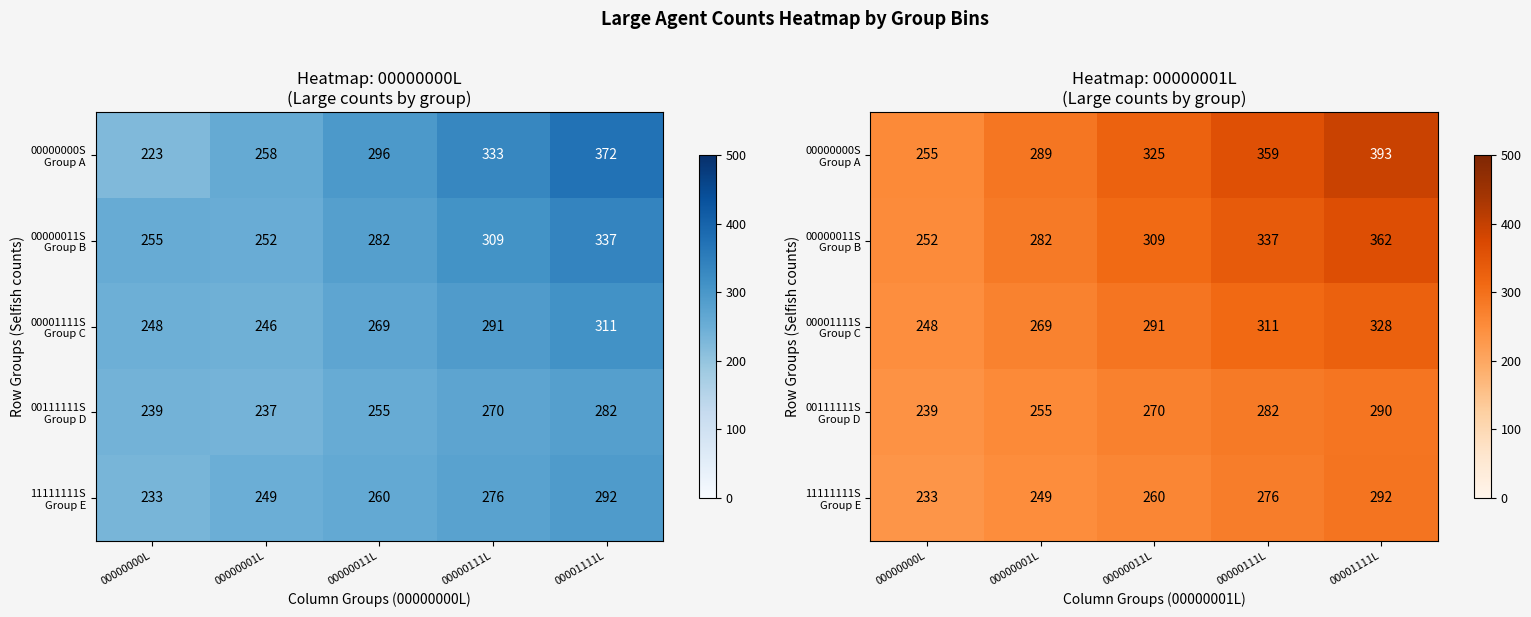

What is the highest value of the 00001111S Group C series?

328